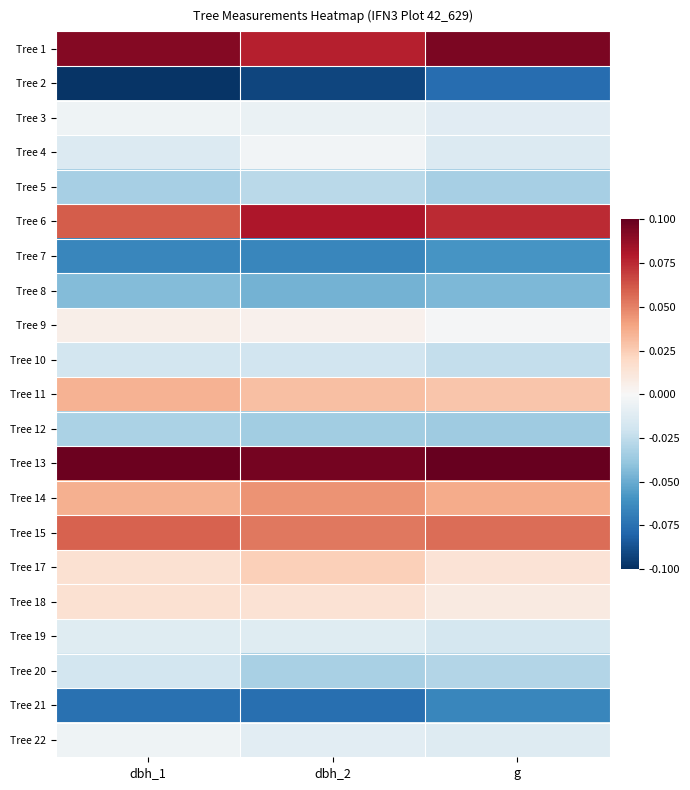

Reading left to right, extract all data points from this chart.

Tree 1: dbh_1=0.1	dbh_2=0.1	g=0.1
Tree 2: dbh_1=-0.1	dbh_2=-0.1	g=-0.1
Tree 3: dbh_1=-0.0	dbh_2=-0.0	g=-0.0
Tree 4: dbh_1=-0.0	dbh_2=-0.0	g=-0.0
Tree 5: dbh_1=-0.0	dbh_2=-0.0	g=-0.0
Tree 6: dbh_1=0.1	dbh_2=0.1	g=0.1
Tree 7: dbh_1=-0.1	dbh_2=-0.1	g=-0.1
Tree 8: dbh_1=-0.0	dbh_2=-0.0	g=-0.0
Tree 9: dbh_1=0.0	dbh_2=0.0	g=-0.0
Tree 10: dbh_1=-0.0	dbh_2=-0.0	g=-0.0
Tree 11: dbh_1=0.0	dbh_2=0.0	g=0.0
Tree 12: dbh_1=-0.0	dbh_2=-0.0	g=-0.0
Tree 13: dbh_1=0.1	dbh_2=0.1	g=0.1
Tree 14: dbh_1=0.0	dbh_2=0.0	g=0.0
Tree 15: dbh_1=0.1	dbh_2=0.1	g=0.1
Tree 17: dbh_1=0.0	dbh_2=0.0	g=0.0
Tree 18: dbh_1=0.0	dbh_2=0.0	g=0.0
Tree 19: dbh_1=-0.0	dbh_2=-0.0	g=-0.0
Tree 20: dbh_1=-0.0	dbh_2=-0.0	g=-0.0
Tree 21: dbh_1=-0.1	dbh_2=-0.1	g=-0.1
Tree 22: dbh_1=-0.0	dbh_2=-0.0	g=-0.0